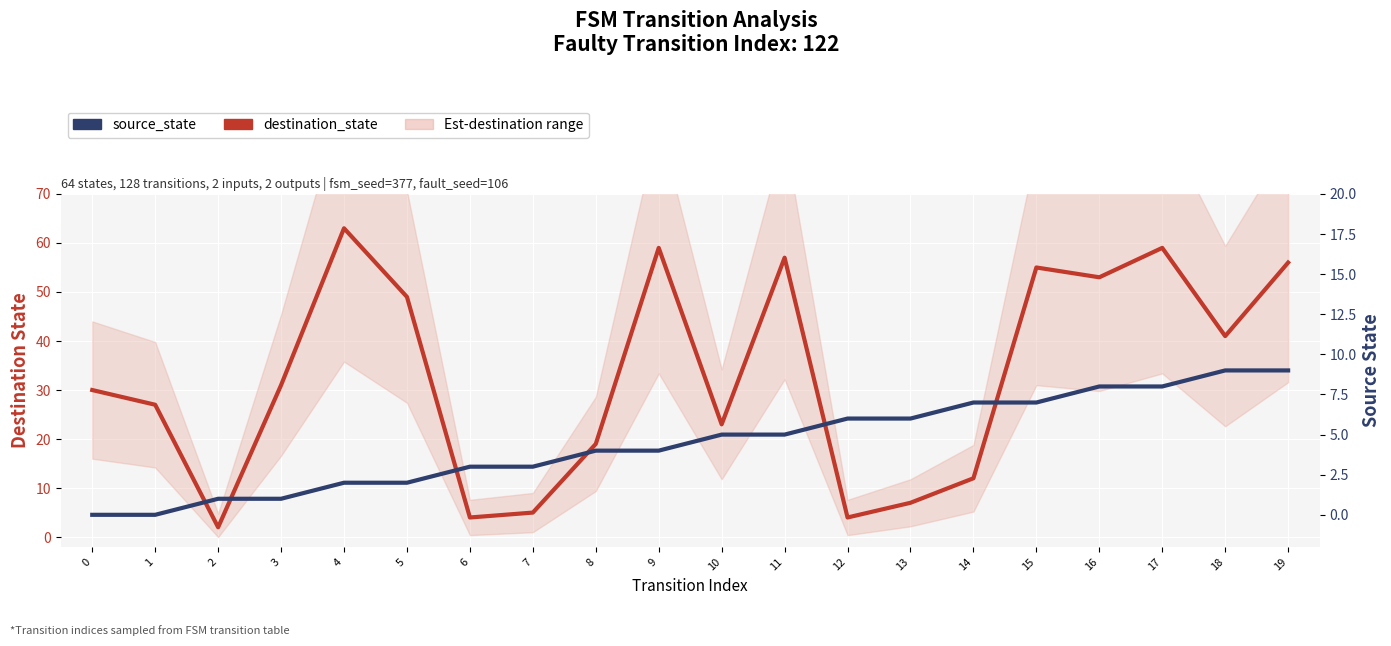

Between 19 and 7, which is larger?

19